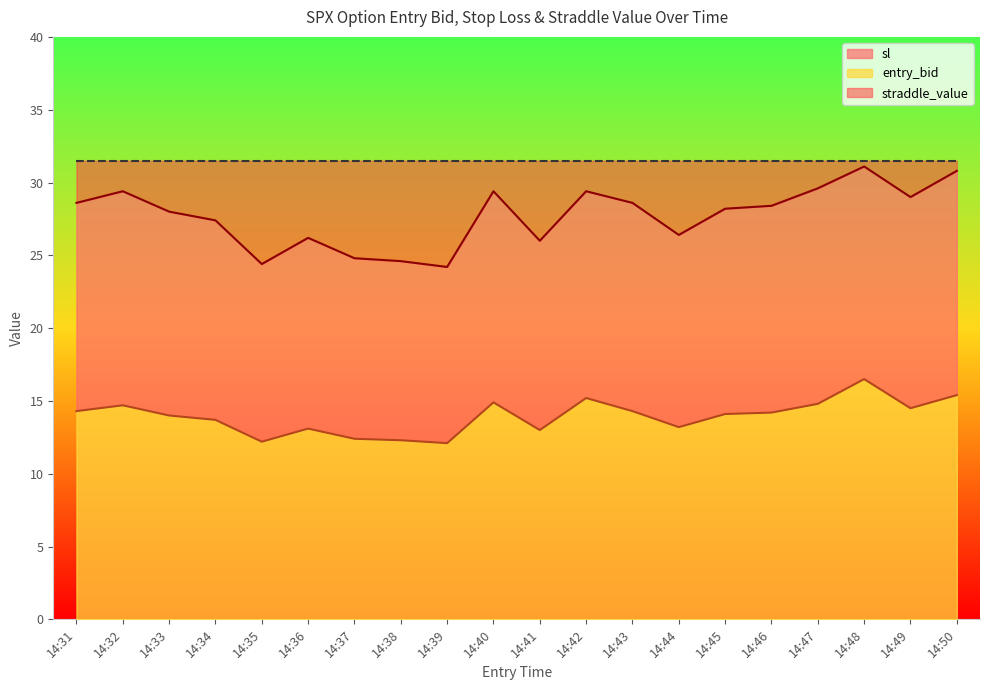

Does the chart have visible grid lines?

No